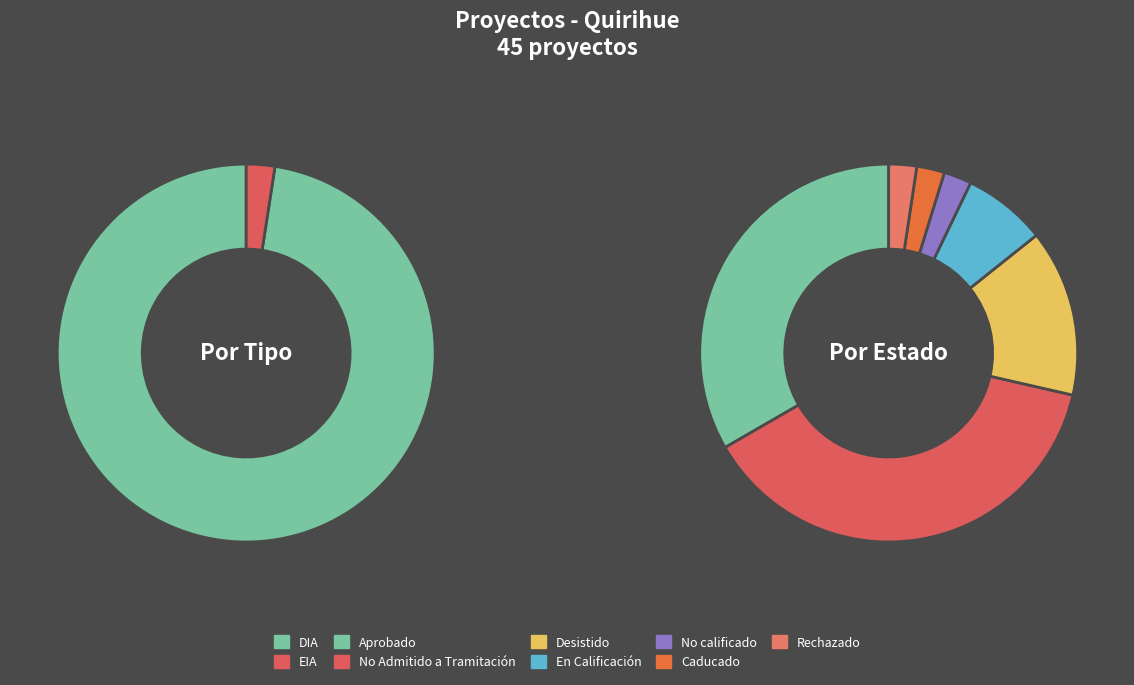

Which slice represents more than half of the pie?

DIA